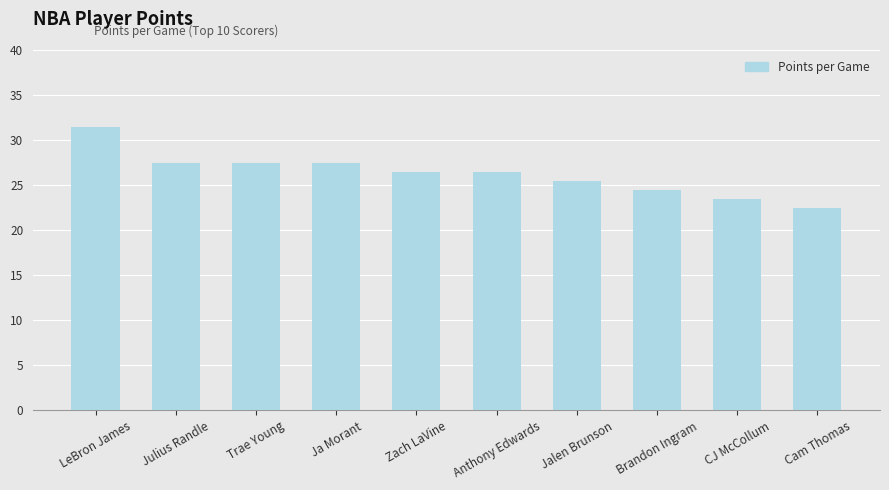

At which category does the chart reach its minimum across all series?

Cam Thomas